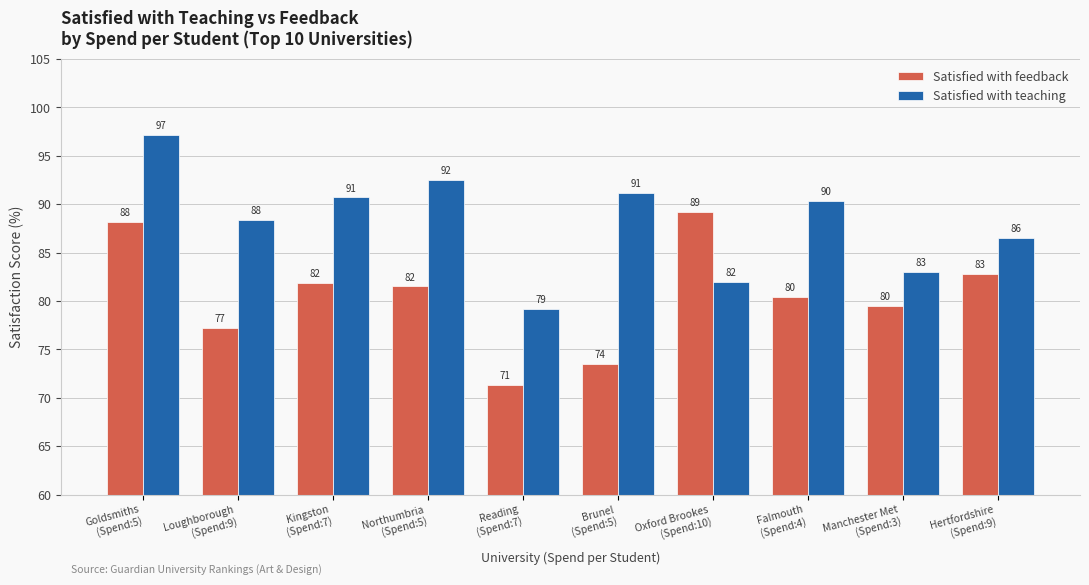

What is the minimum value for Satisfied with feedback?

71.3